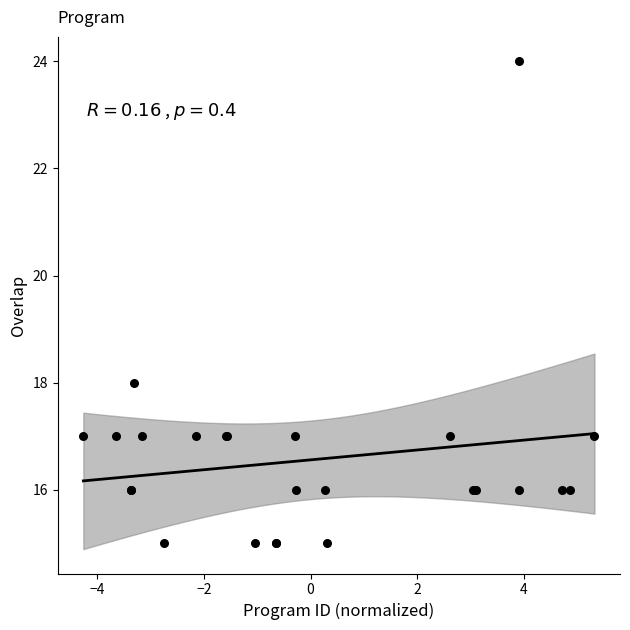

What Y value in the scatter plot is closest to 19?

18